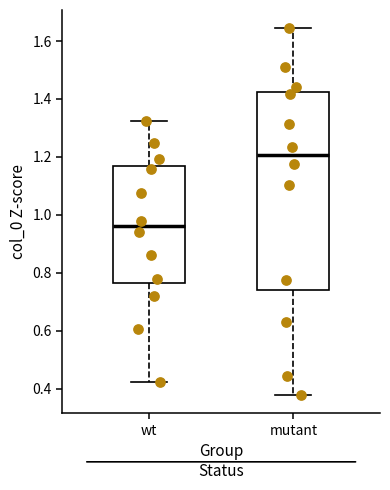

Reading left to right, read every box against the y-axis: the position of its median line, the range the box covers, and the ends of its whiskers. The values are not printed on the chart, so give them approximately, as read against the axis.

wt: median 0.96, box 0.76 to 1.16, whiskers 0.42 to 1.32
mutant: median 1.20, box 0.74 to 1.42, whiskers 0.38 to 1.64